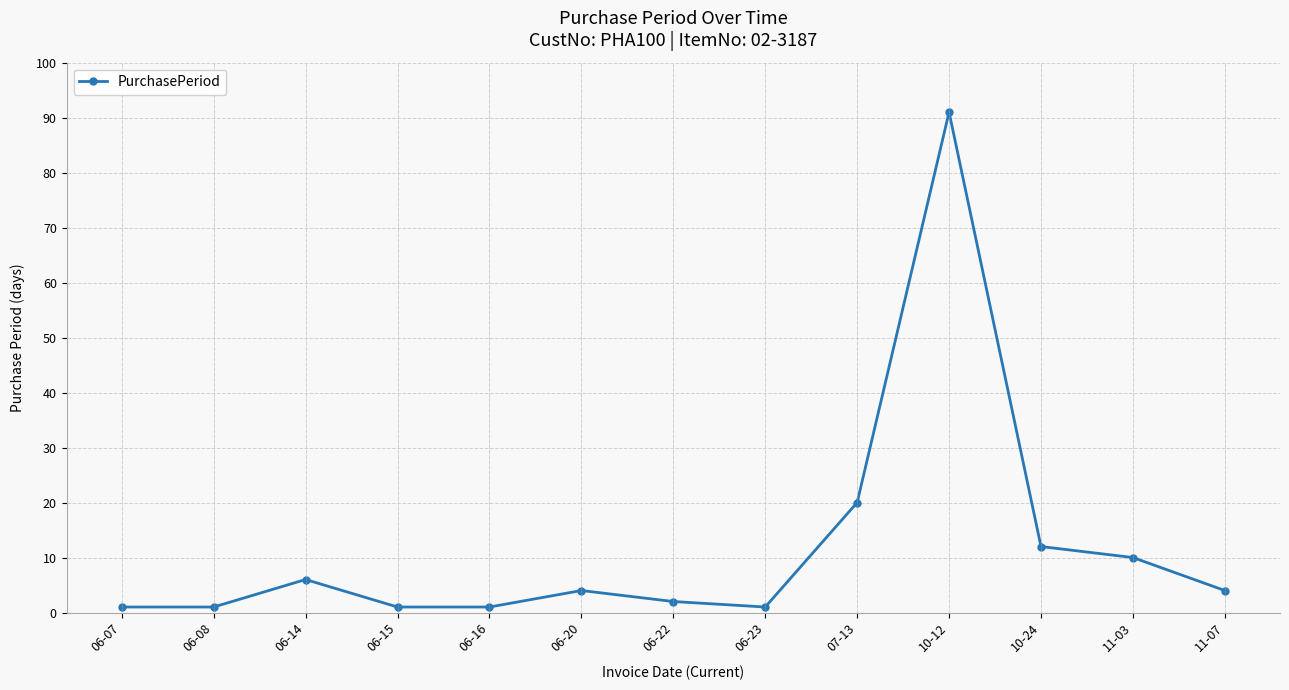

How many points are higher than both their immediate neighbors (excluding endpoints)?

3